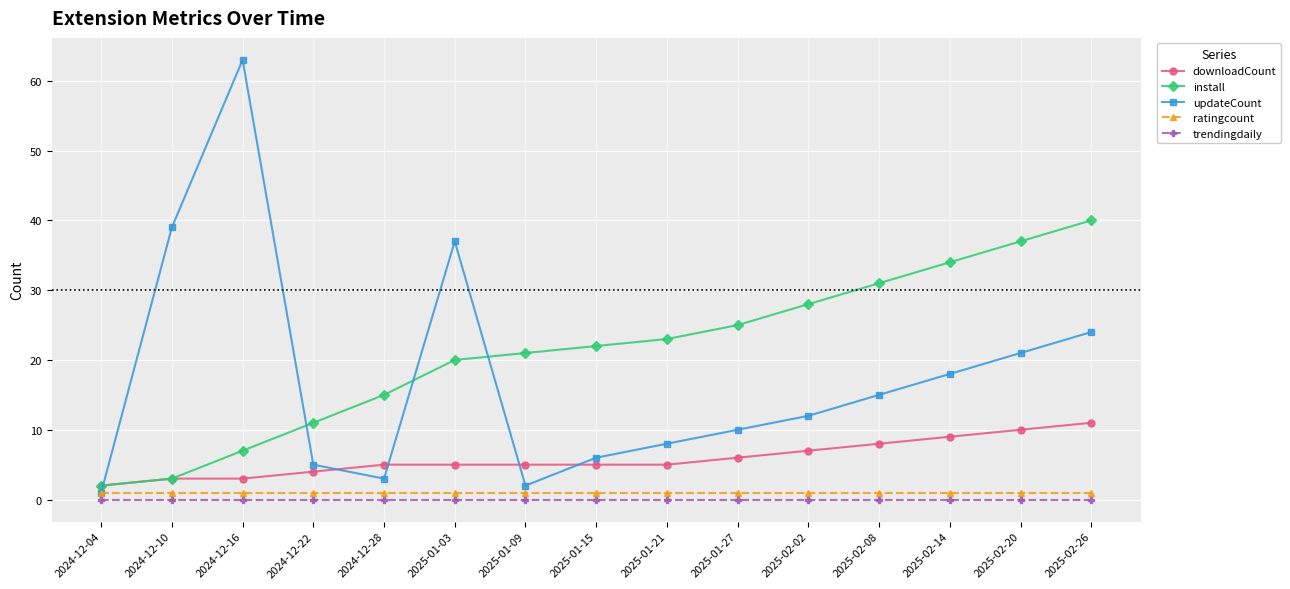

At which category does updateCount reach its first local peak?

2024-12-16